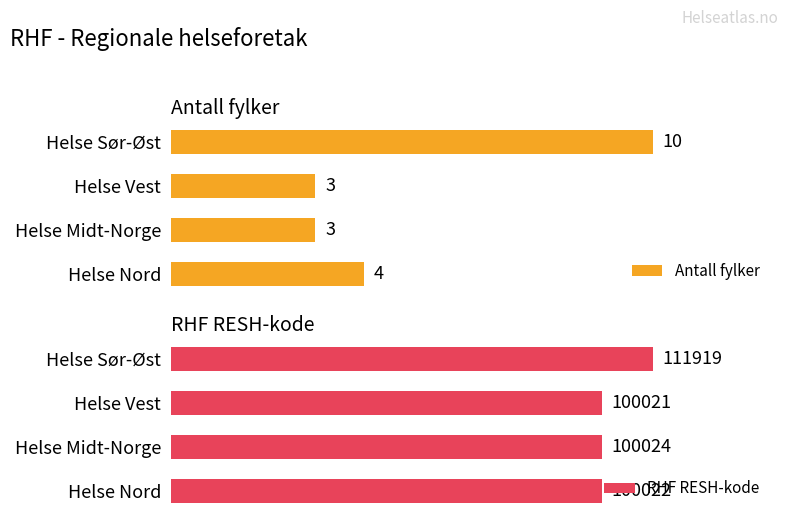

What is the maximum value shown in the chart?

111919